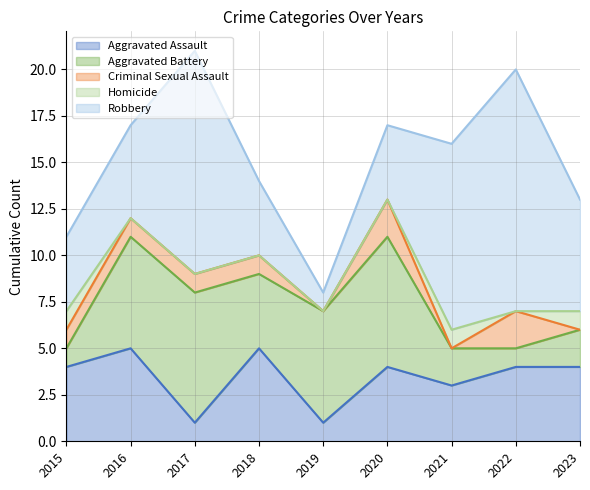

The value of Robbery at 2021 is 10. True or false?

True